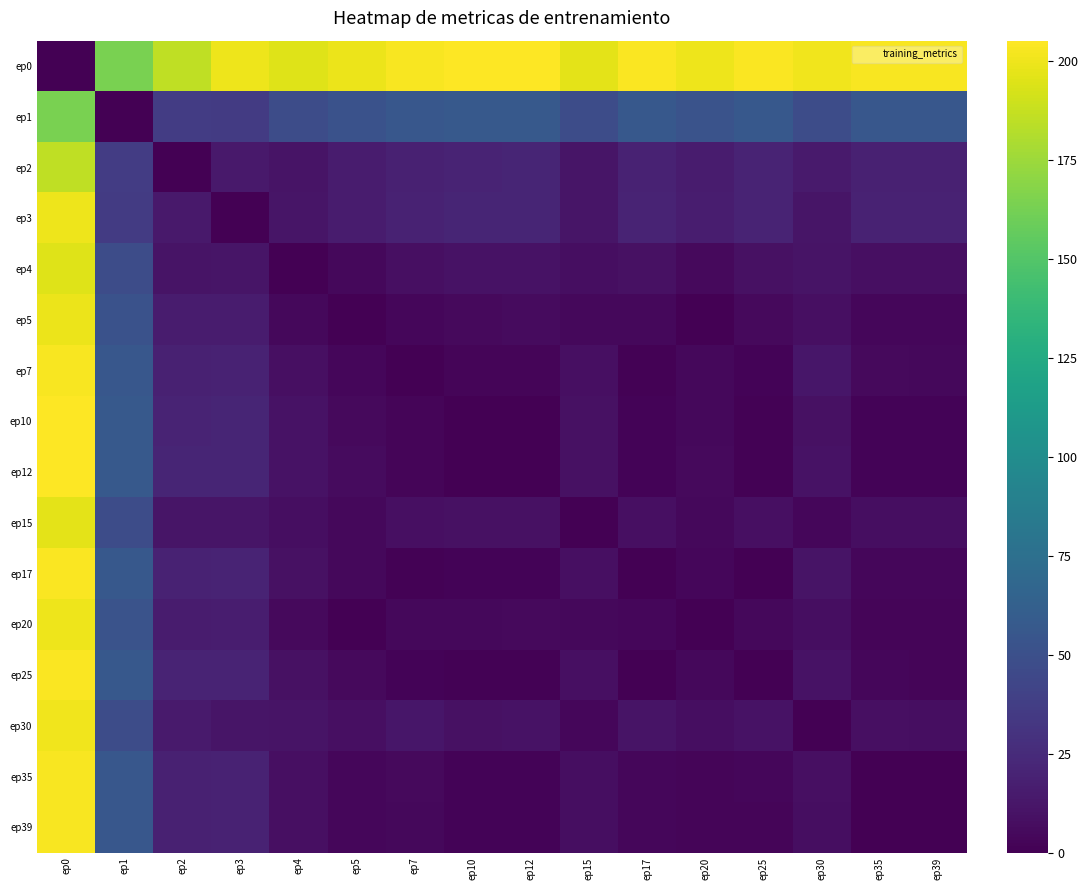

What is the spread (max minus min) of values at ep0?

205.0